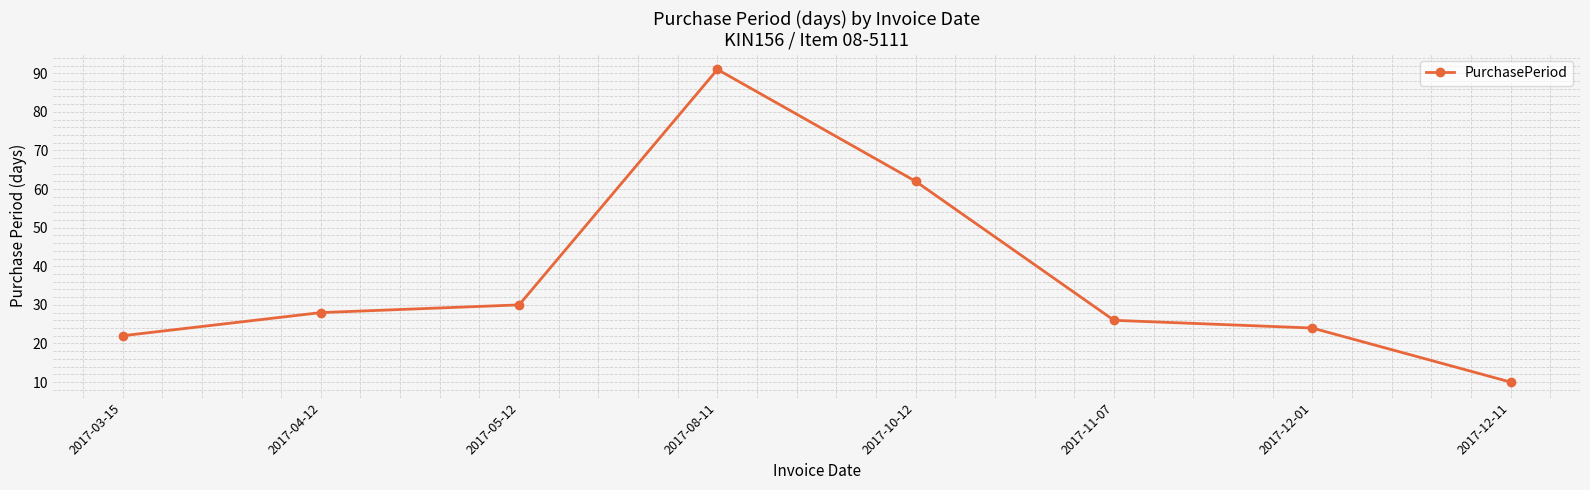

Read the value at 2017-03-15, to the nearest 10.

20